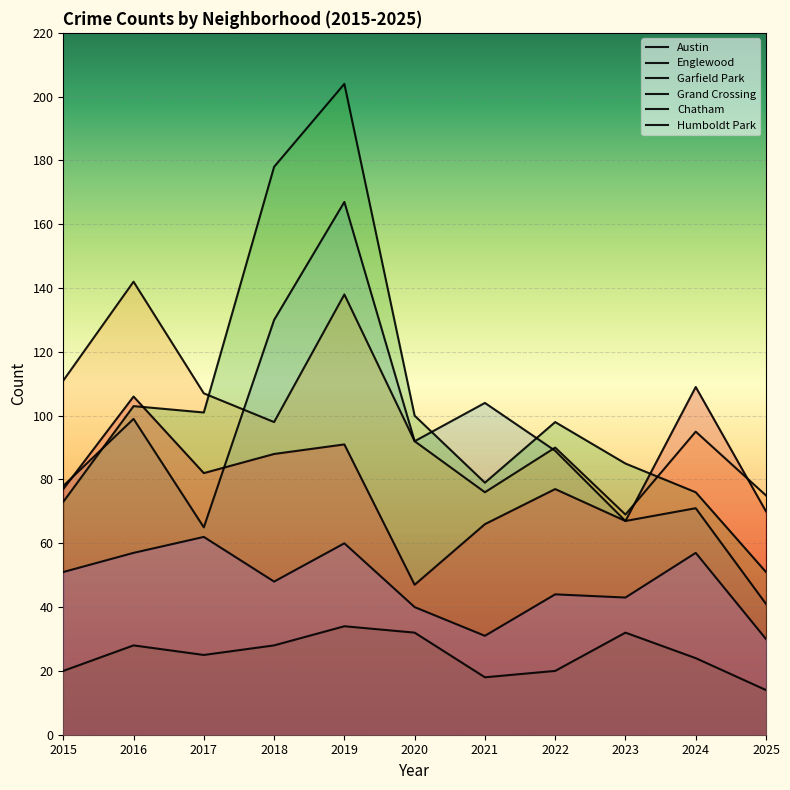

Does the chart display data point markers on the line(s)?

No